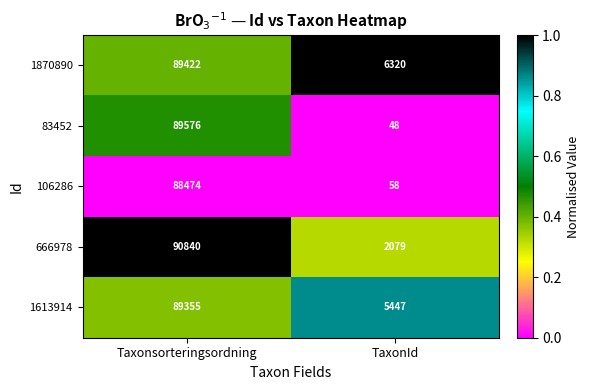

True or false: 1870890 has a value of 89422 at Taxonsorteringsordning.

True